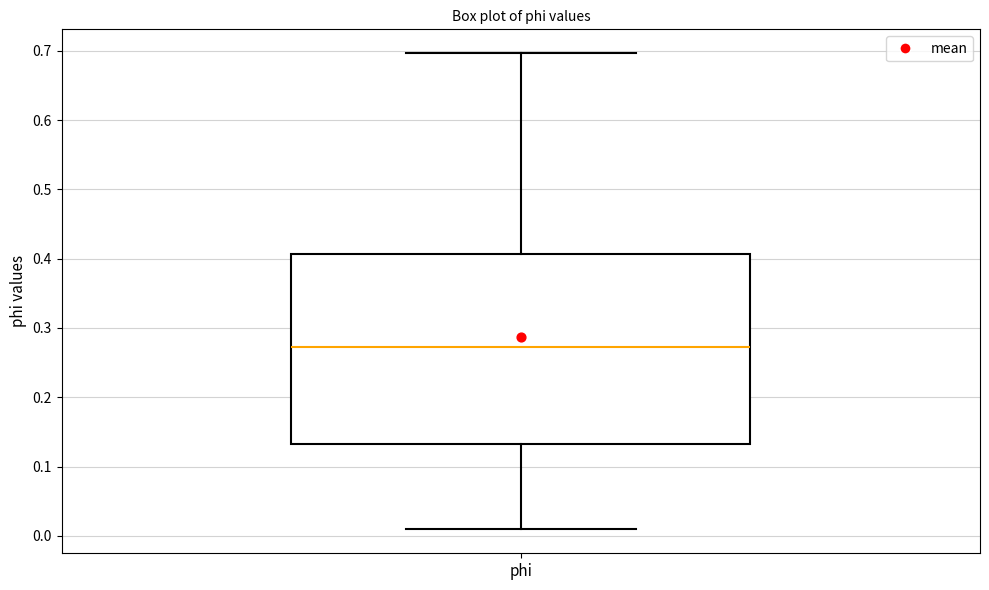

Read this box plot against the y-axis: the position of the median line, the range covered by the box, and the ends of both whiskers. The values are not printed on the chart, so give them approximately, as read against the axis.

median 0.27, box 0.13 to 0.41, whiskers 0.01 to 0.70